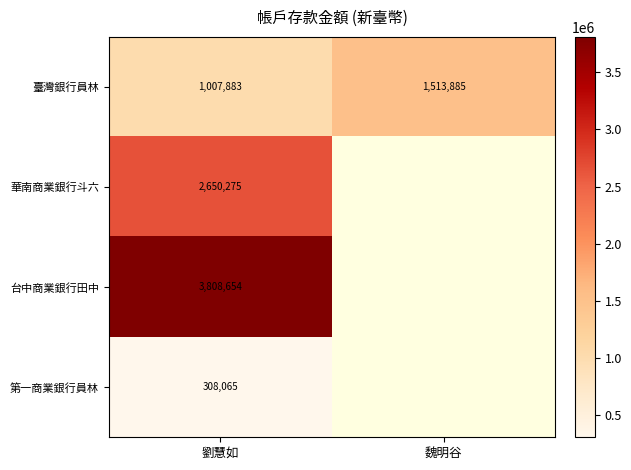

At 劉慧如, list the series in order from smallest to largest.

第一商業銀行員林, 臺灣銀行員林, 華南商業銀行斗六, 台中商業銀行田中